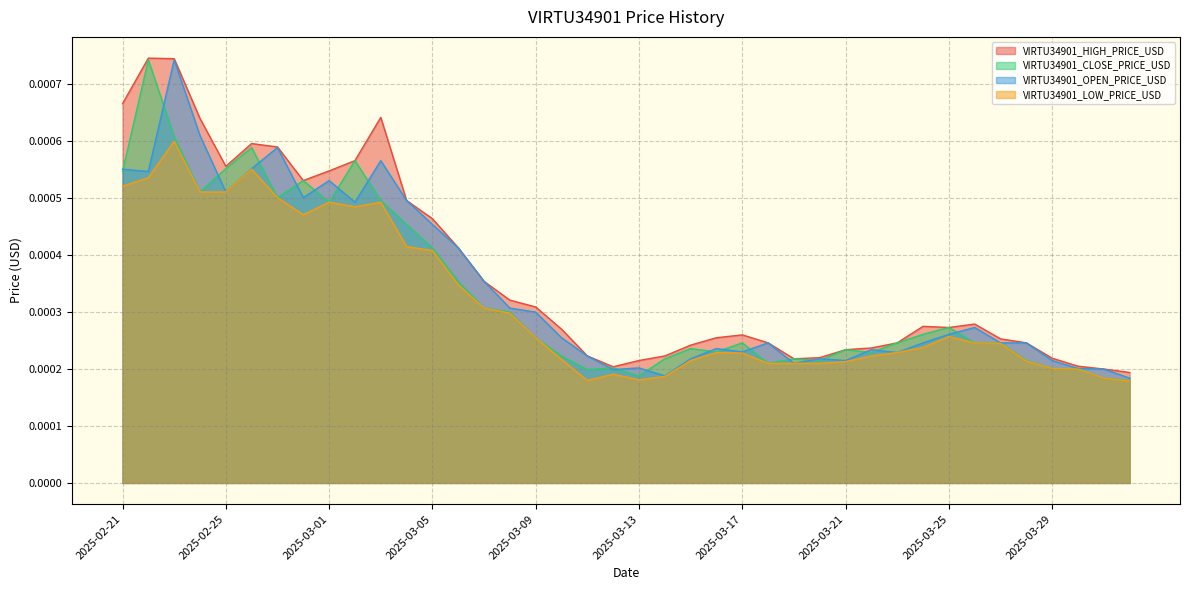

What is the label of the 16th point from the left?

2025-03-08